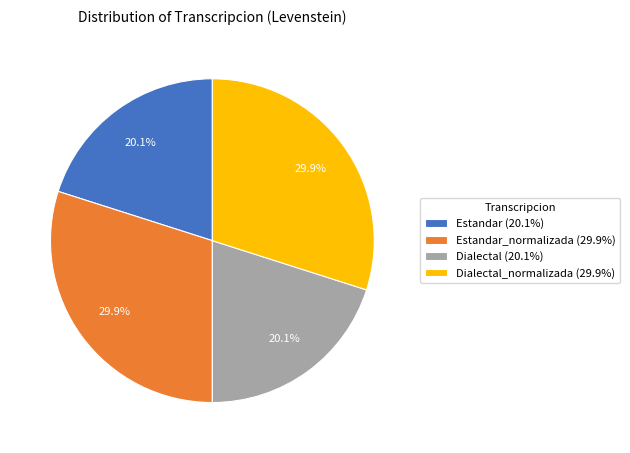

Does any single category account for the majority?

No